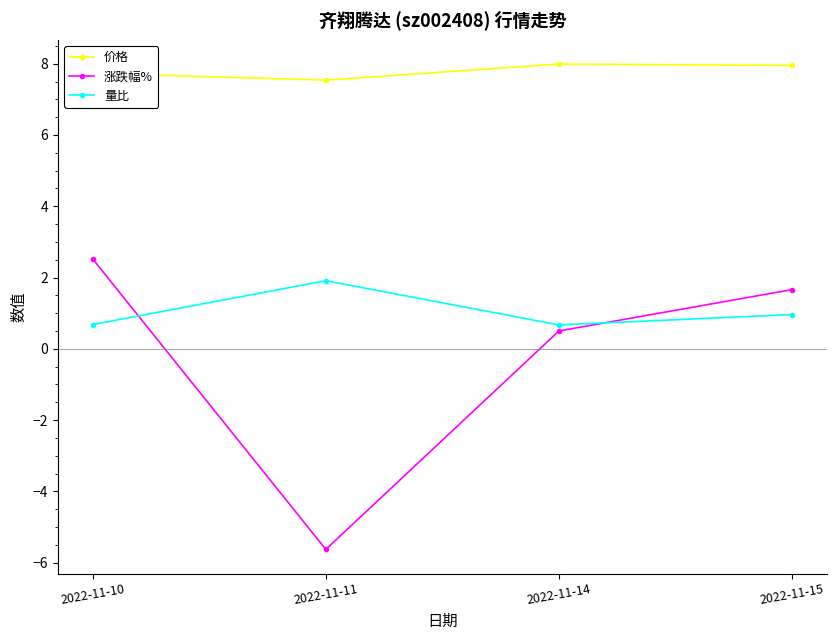

What are all the series names shown in the legend?

价格, 涨跌幅%, 量比